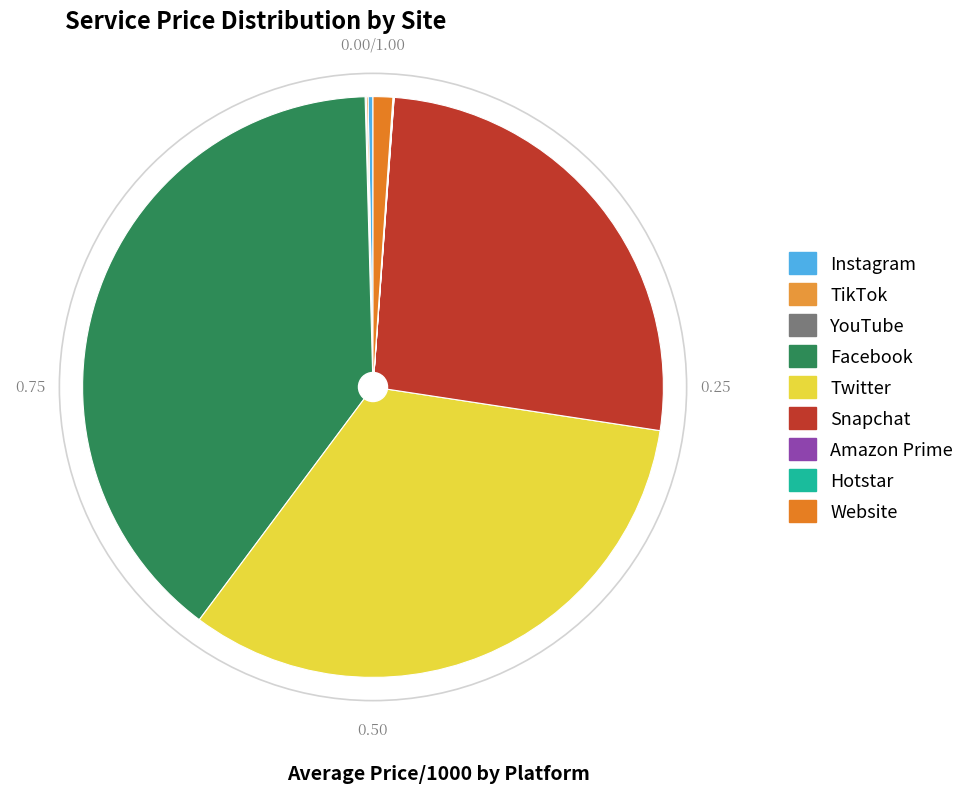

Rank the categories by value from highest to lowest.

Facebook, Twitter, Snapchat, Website, Instagram, TikTok, YouTube, Hotstar, Amazon Prime